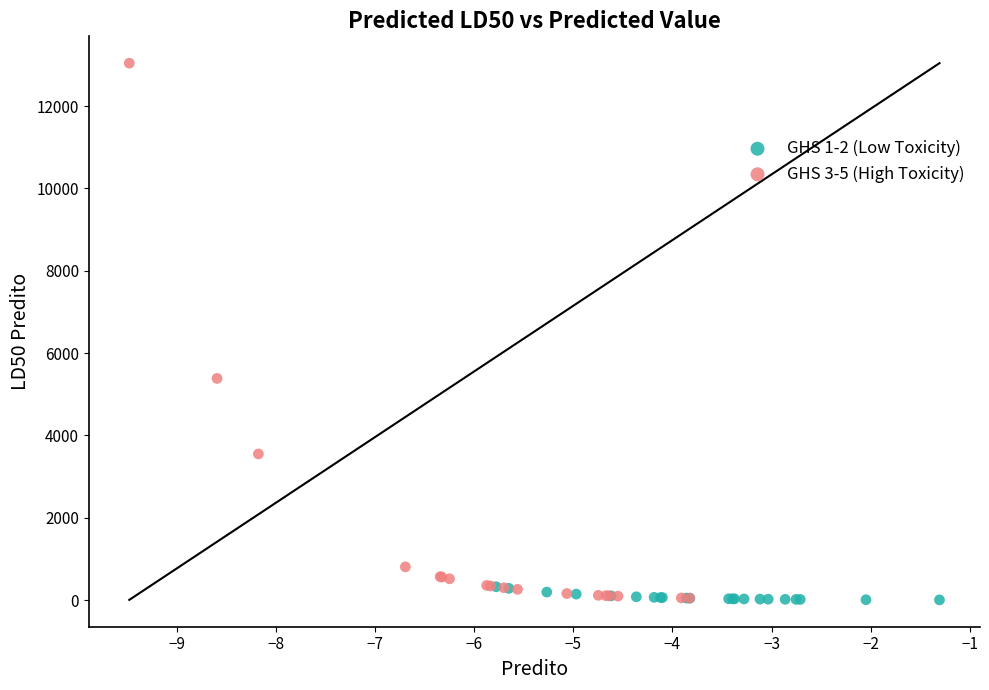

Which series has the largest Y range (max minus min)?

GHS 3-5 (High Toxicity)